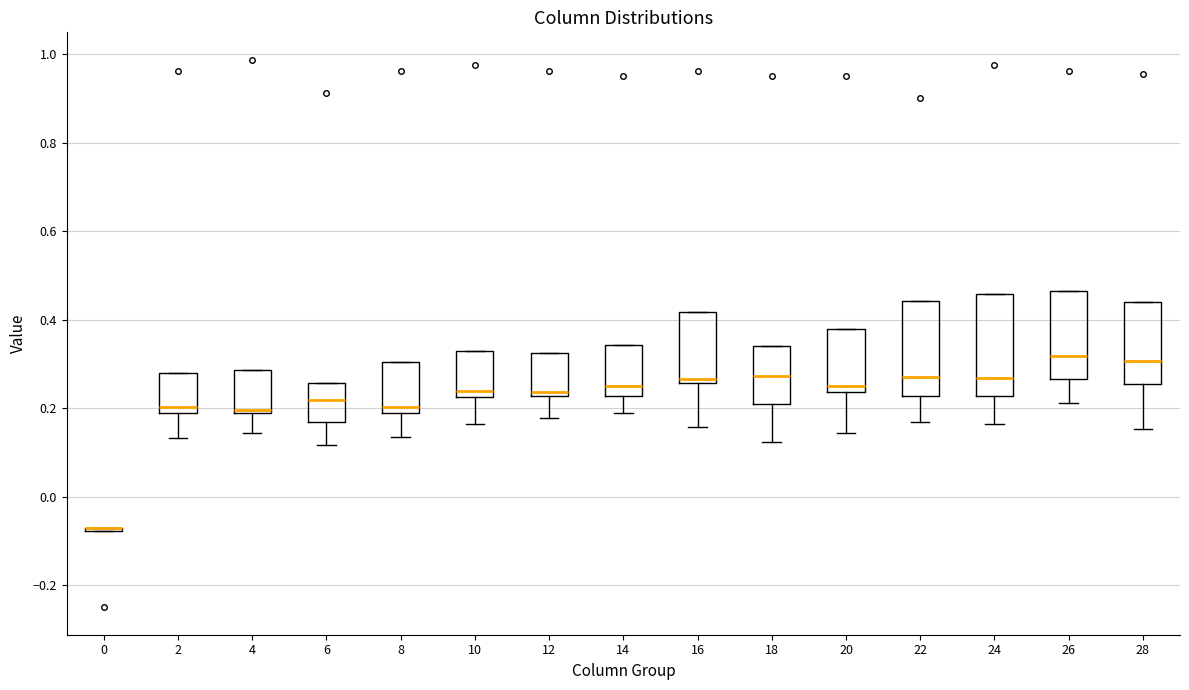

Reading left to right, read every box against the y-axis: the position of its median line, the range the box covers, and the ends of its whiskers. The values are not printed on the chart, so give them approximately, as read against the axis.

0: box collapsed to a line at -0.08, whiskers -0.08 to -0.08
2: median 0.20, box 0.18 to 0.28, whiskers 0.14 to 0.28
4: median 0.20, box 0.18 to 0.28, whiskers 0.14 to 0.28
6: median 0.22, box 0.16 to 0.26, whiskers 0.12 to 0.26
8: median 0.20, box 0.18 to 0.30, whiskers 0.14 to 0.30
10: median 0.24, box 0.22 to 0.32, whiskers 0.16 to 0.32
12: median 0.24, box 0.22 to 0.32, whiskers 0.18 to 0.32
14: median 0.26, box 0.22 to 0.34, whiskers 0.18 to 0.34
16: median 0.26 (just above the box's lower edge), box 0.26 to 0.42, whiskers 0.16 to 0.42
18: median 0.28, box 0.20 to 0.34, whiskers 0.12 to 0.34
20: median 0.26, box 0.24 to 0.38, whiskers 0.14 to 0.38
22: median 0.28, box 0.22 to 0.44, whiskers 0.16 to 0.44
24: median 0.26, box 0.22 to 0.46, whiskers 0.16 to 0.46
26: median 0.32, box 0.26 to 0.46, whiskers 0.22 to 0.46
28: median 0.30, box 0.26 to 0.44, whiskers 0.16 to 0.44